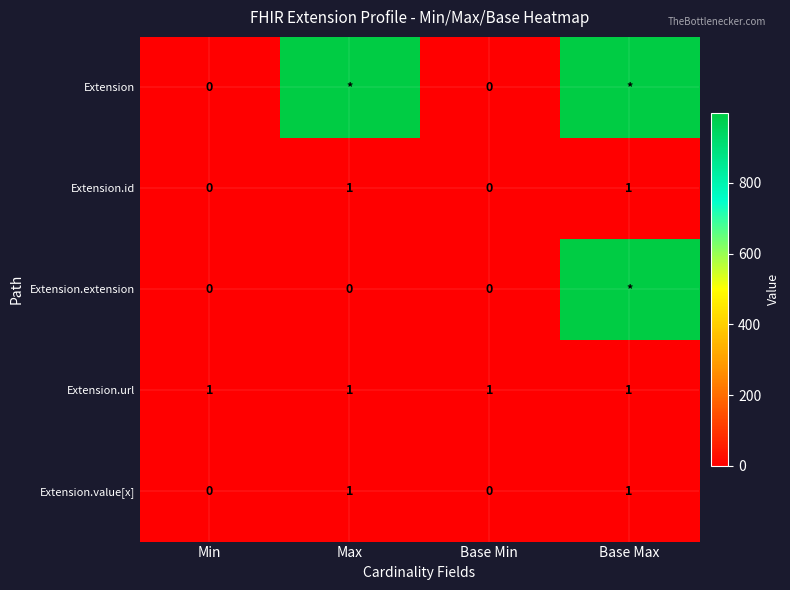

At how many categories does at least one series exceed 570?

2